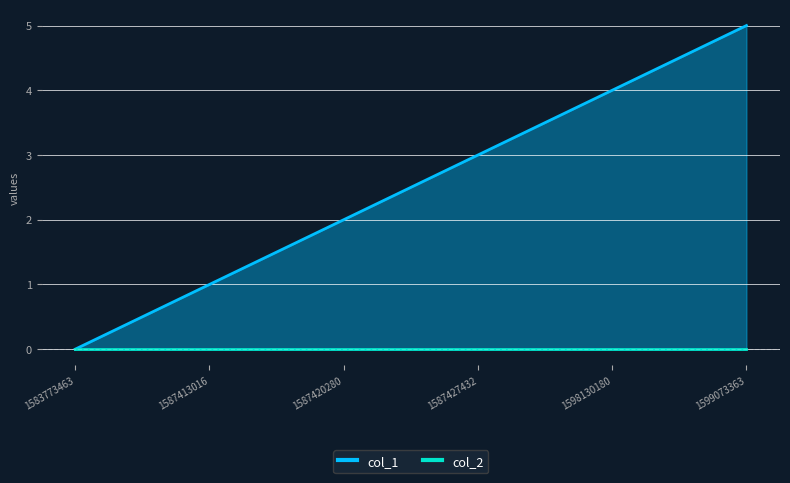

True or false: col_1 and col_2 cross at least once.

False